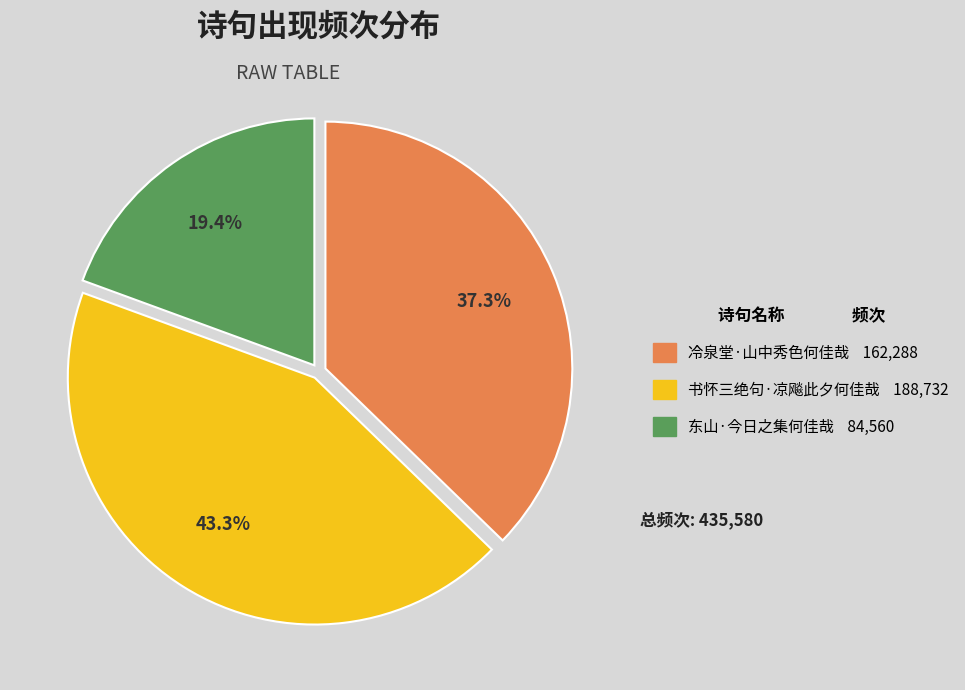

Is there a majority slice in this chart?

No